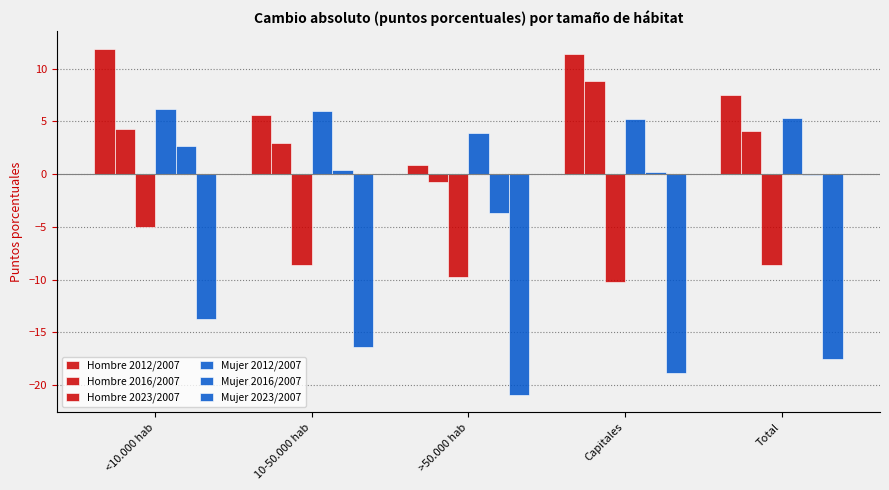

What is the difference between the second highest and minimum values in the Mujer 2023/2007 series?

4.6